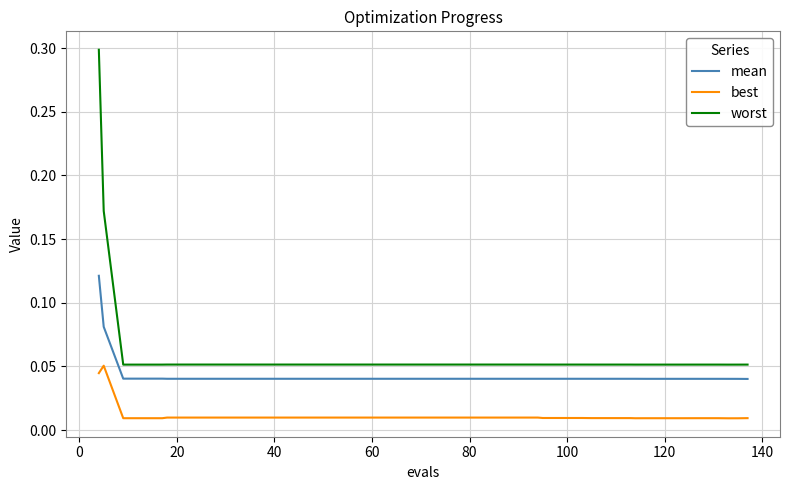

List the series in order of their peak value, highest first.

worst, mean, best